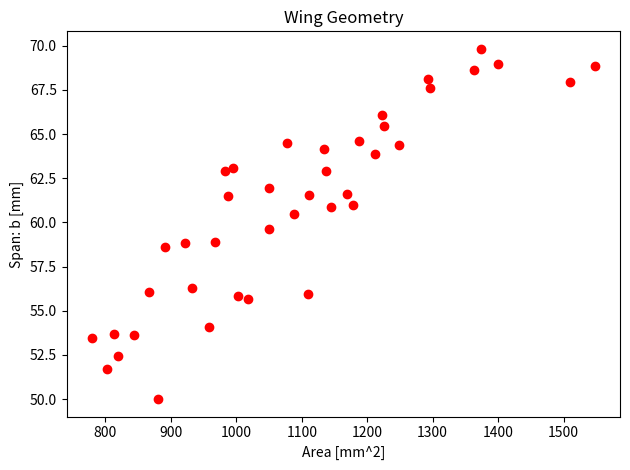

What is the range of Y values (max minus min)?

19.8